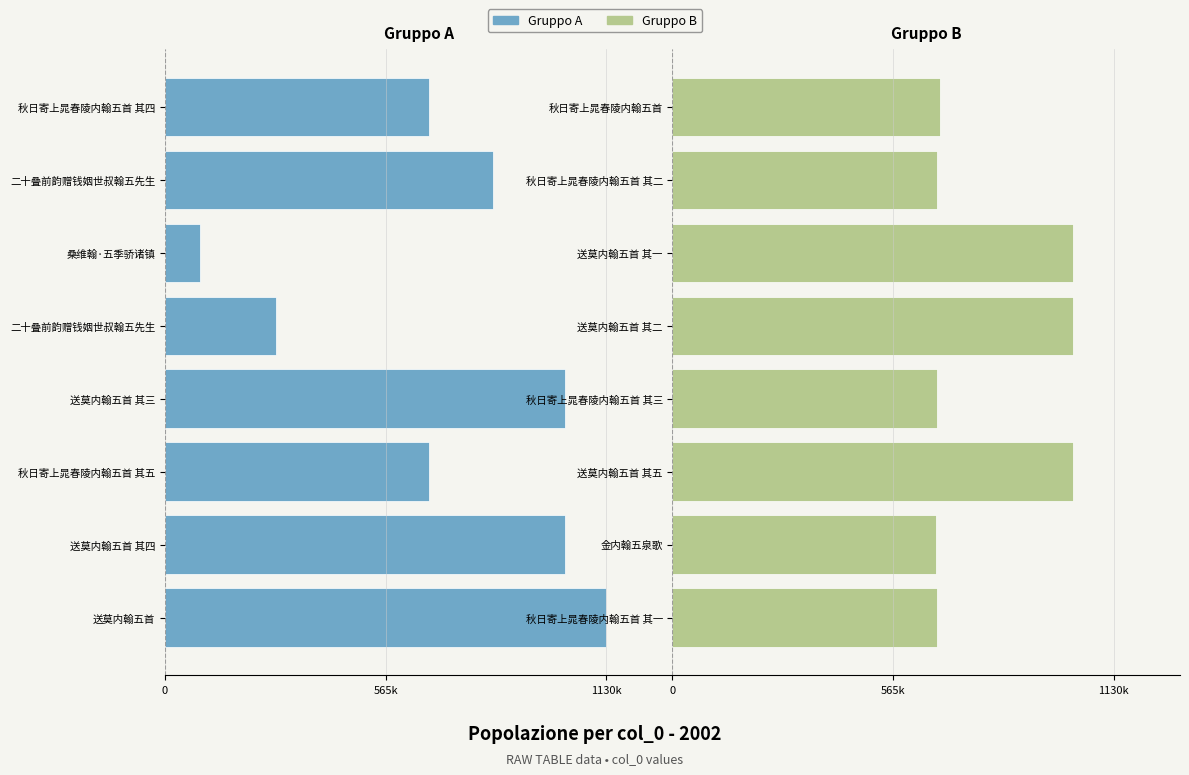

What are all the series names shown in the legend?

Gruppo A, Gruppo B